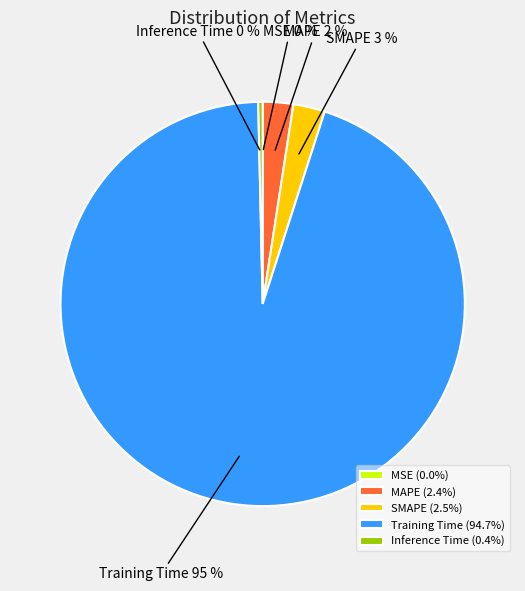

Is the sum of Inference Time and SMAPE greater than half?

No